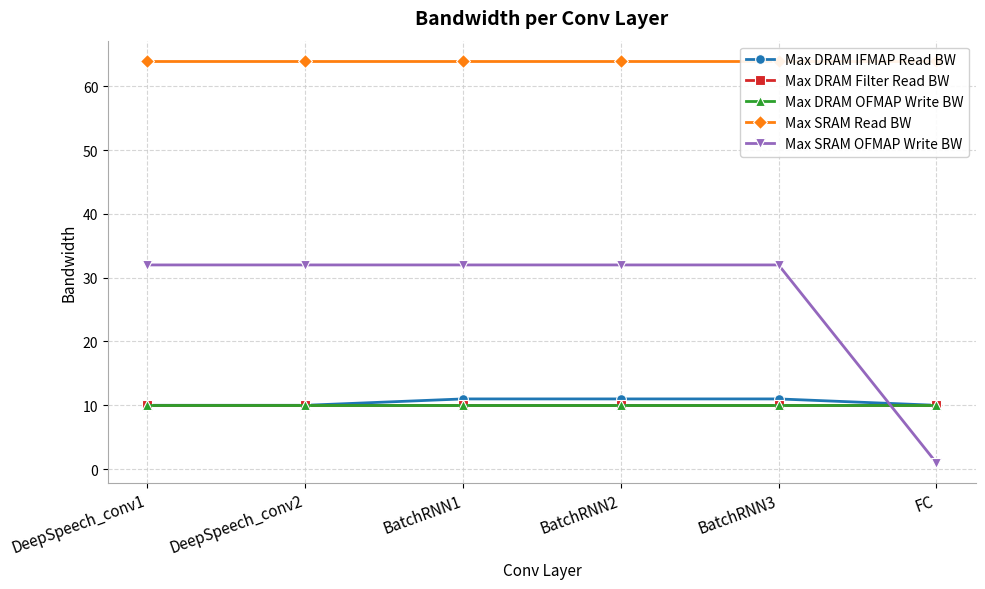

True or false: Max DRAM OFMAP Write BW and Max DRAM Filter Read BW cross at least once.

False